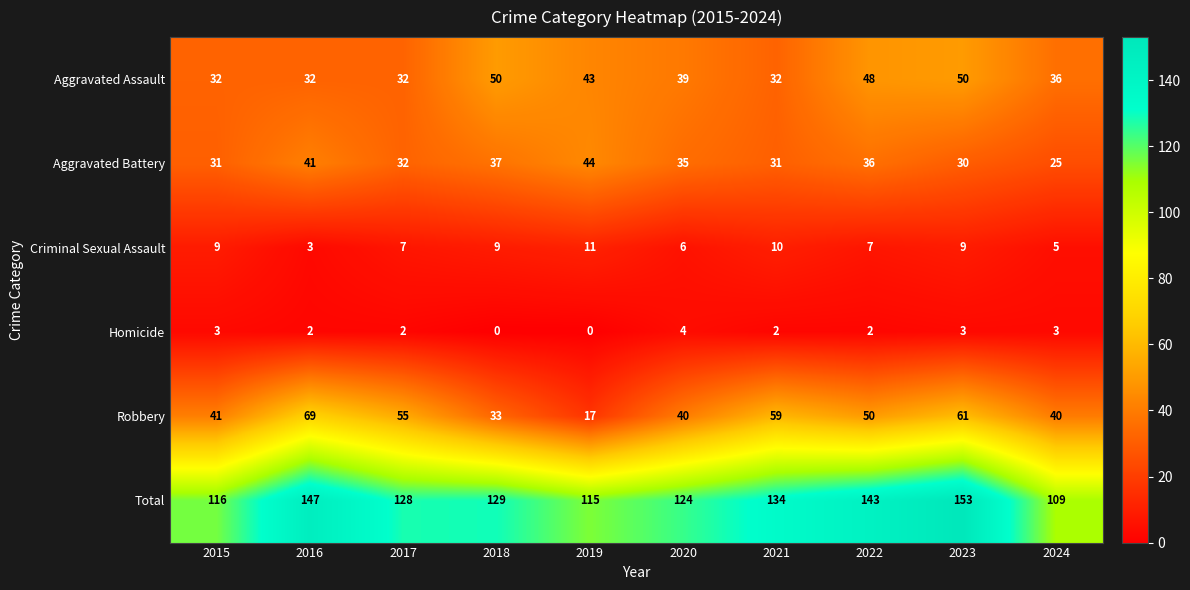

At 2018, list the series in order from largest to smallest.

Total, Aggravated Assault, Aggravated Battery, Robbery, Criminal Sexual Assault, Homicide